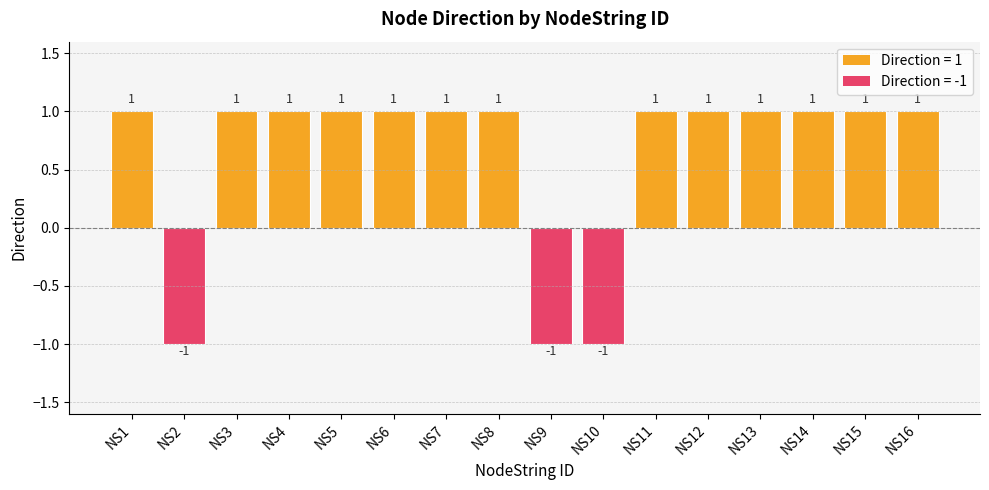

What is the value of the 12th bar from the left?

1